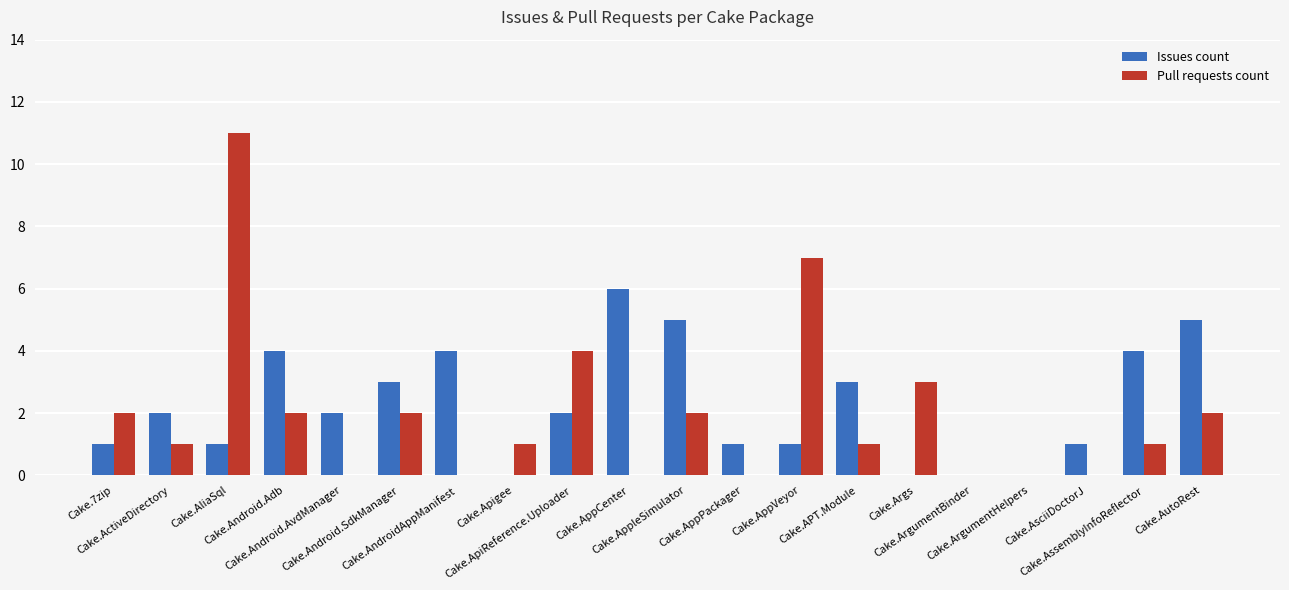

The Issues count series shows 6 at Cake.AndroidAppManifest. True or false?

False